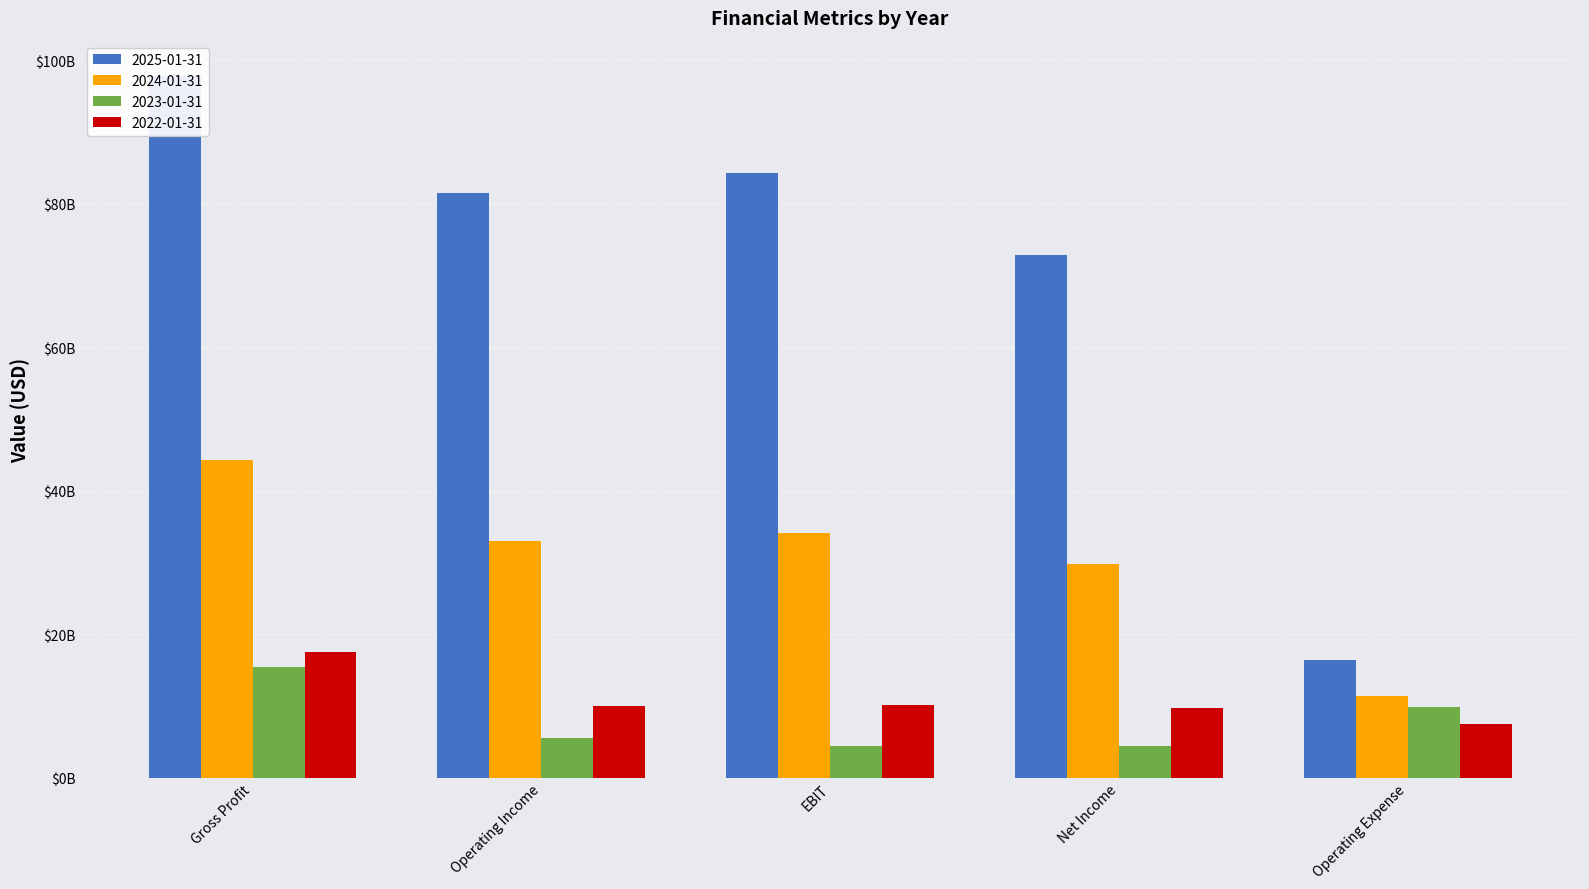

Is the value of 2023-01-31 at Operating Expense greater than the value of 2022-01-31 at EBIT?

No